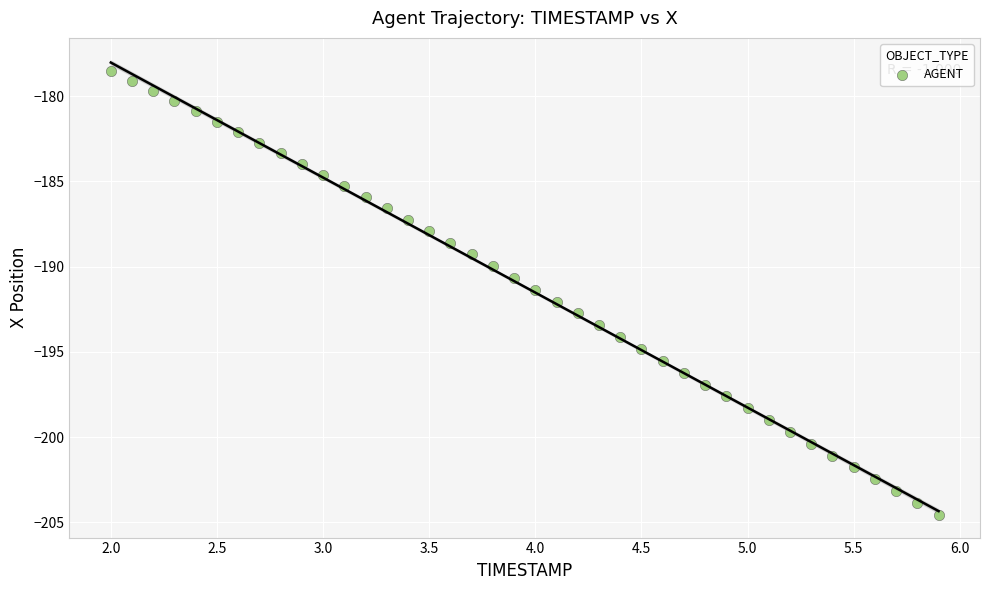

What is the range of Y values (max minus min)?

26.0